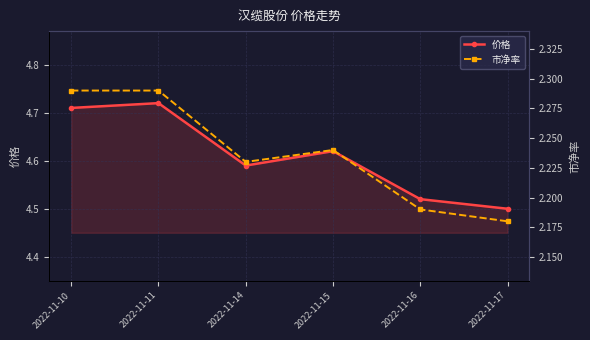

Between 2022-11-16 and 2022-11-17, which is larger?

2022-11-16